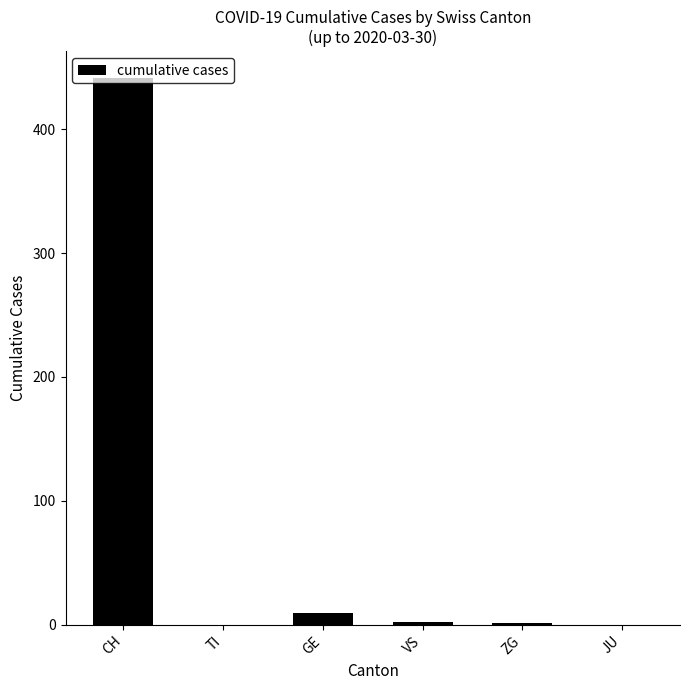

What is the approximate value at VS?

2